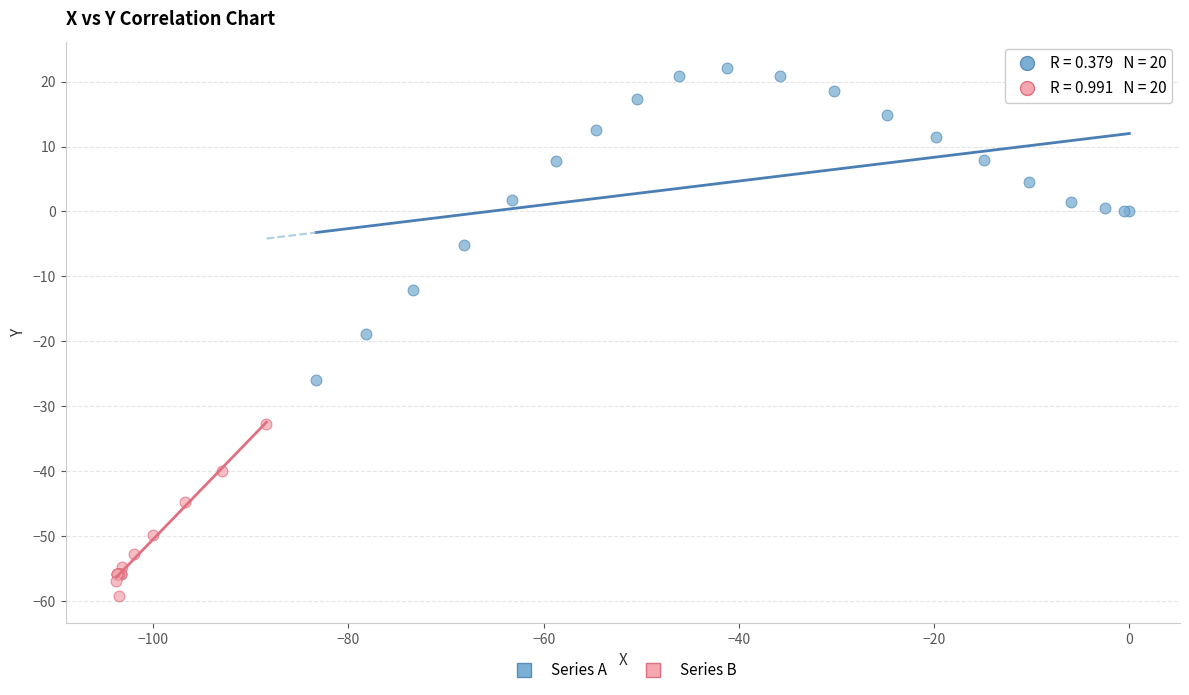

Which series has the largest Y range (max minus min)?

Series A